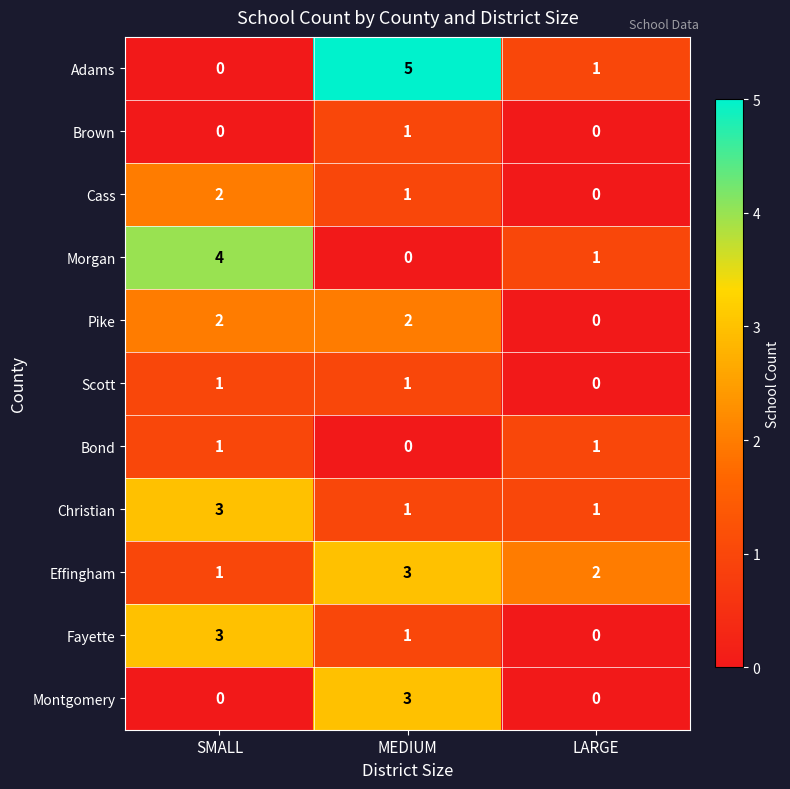

The Scott series shows 0 at LARGE. True or false?

True